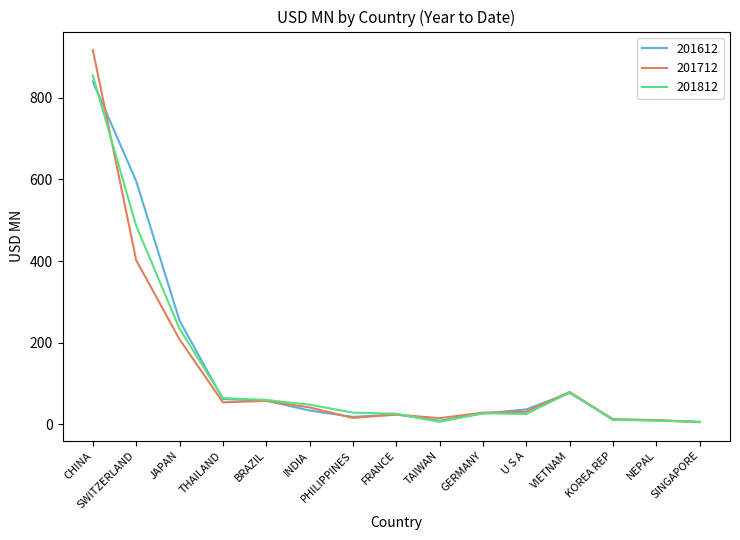

Where does the 201712 series first go above 31?

CHINA